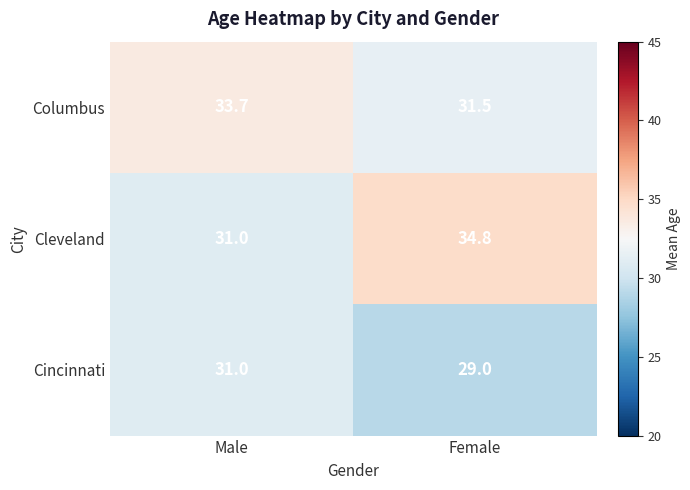

Which series has the widest spread of values?

Cleveland